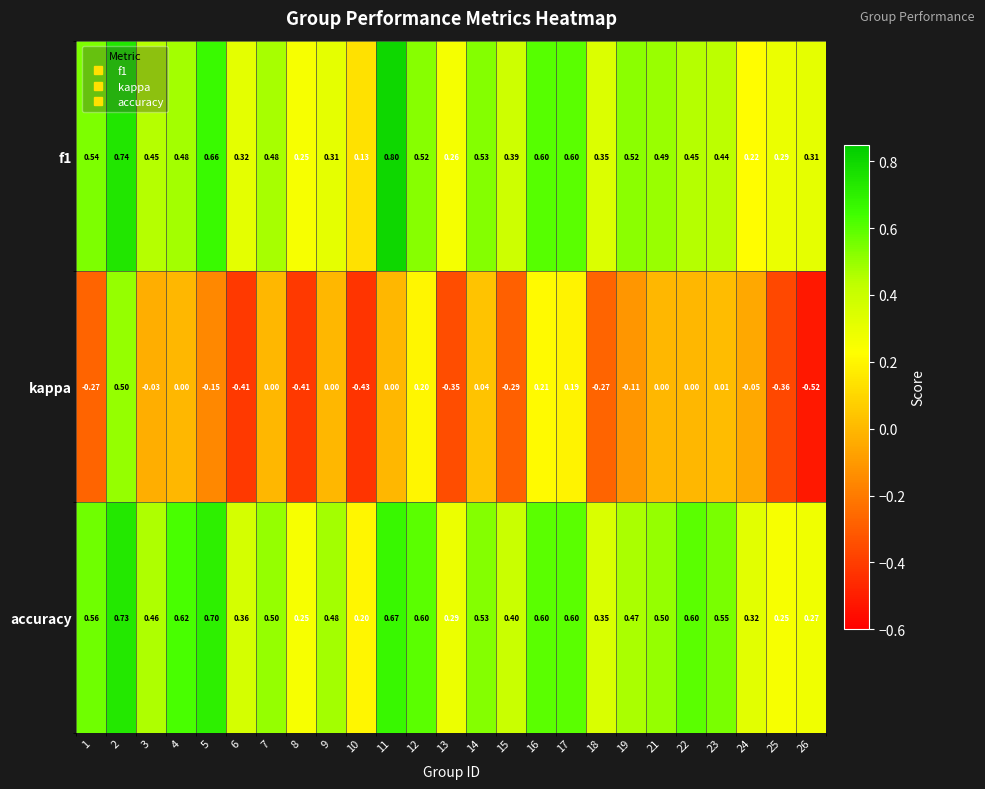

Which series has the largest total across all categories?

accuracy